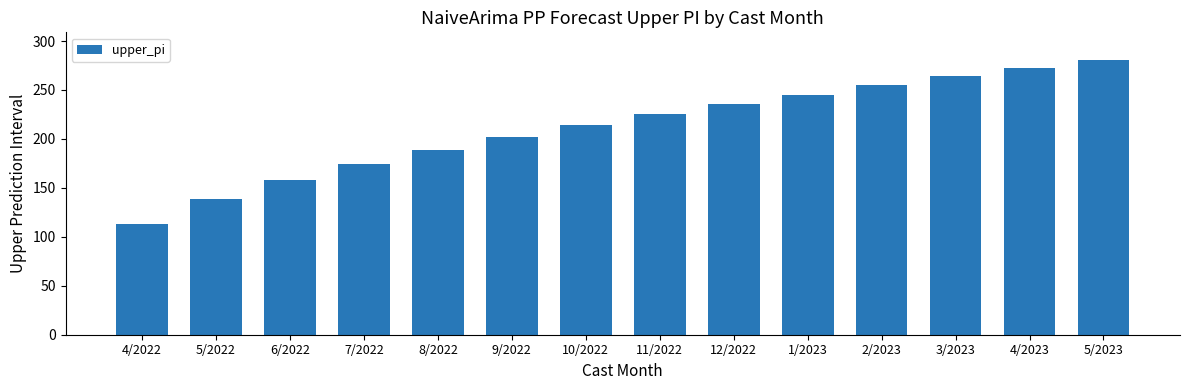

What is the label of the 10th bar from the left?

1/2023